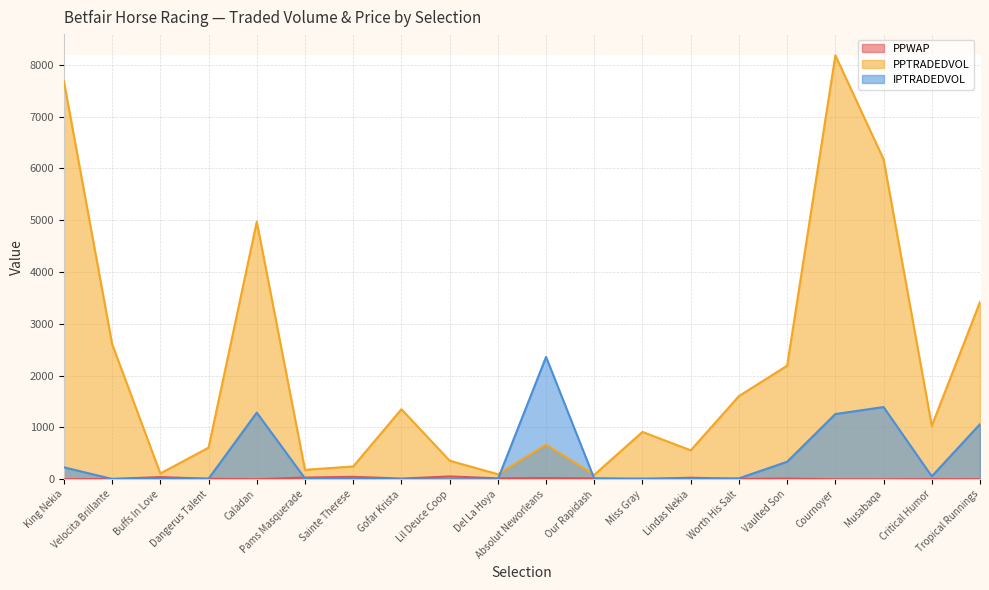

At which label does PPWAP first exceed 14?

Buffs In Love